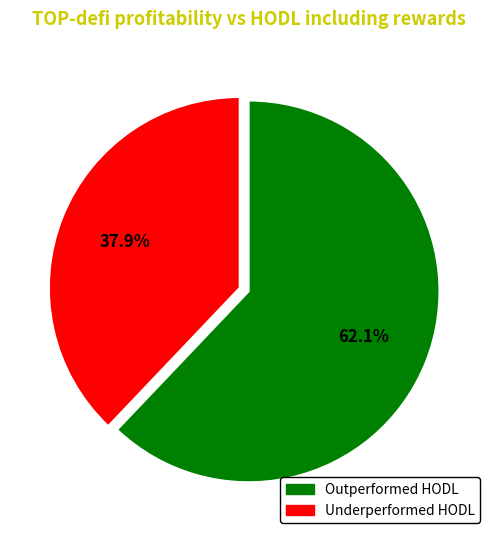

Does any single category account for the majority?

Yes